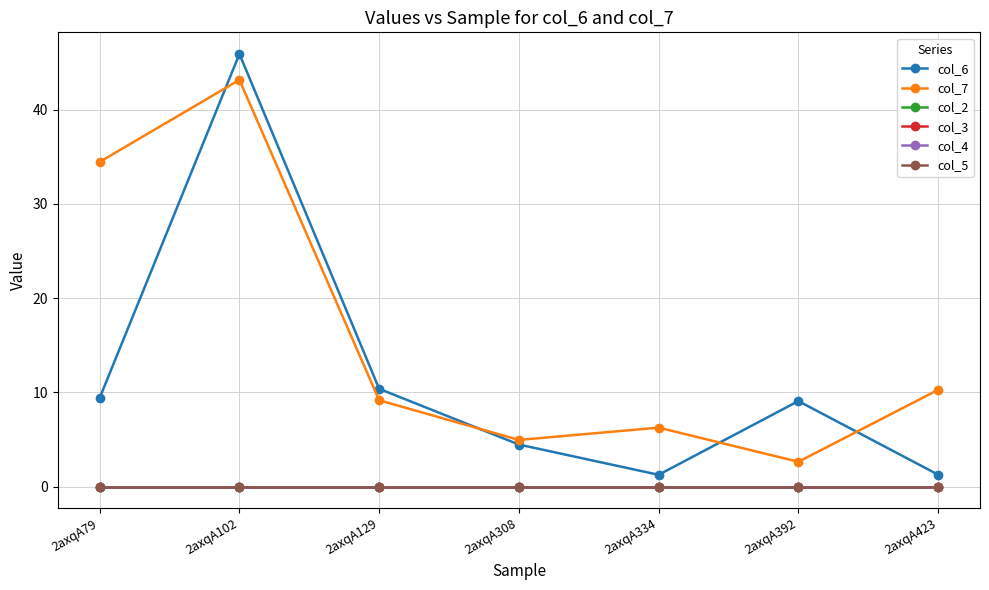

True or false: col_6 has a value of 9.1 at 2axqA392.

True